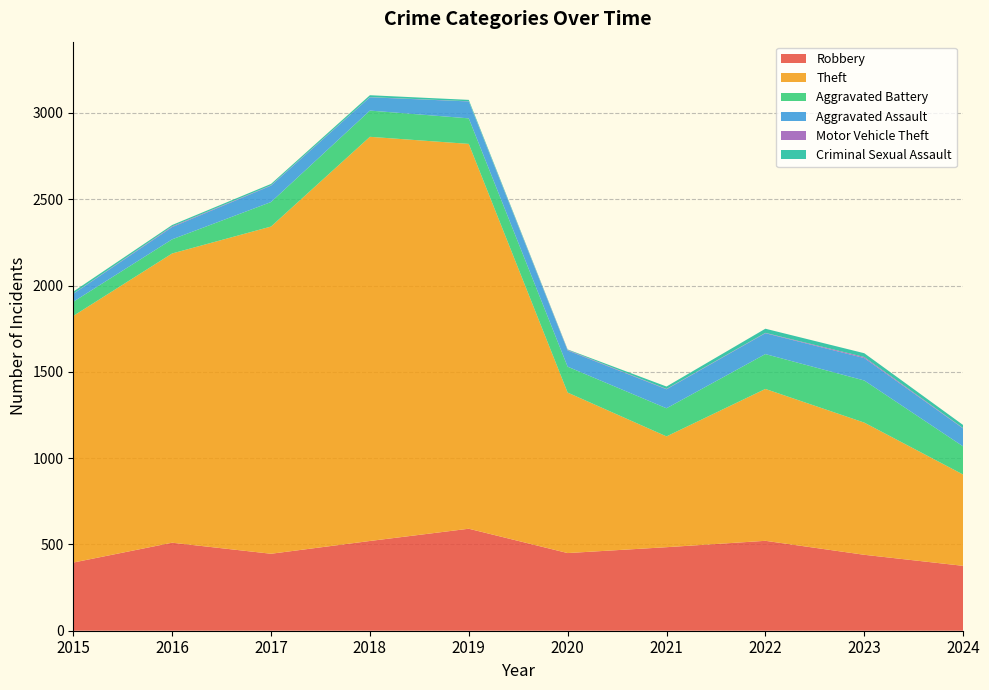

Reading right to left, what are all the values shown in this chart?

Robbery: 2024=376	2023=440	2022=521	2021=484	2020=450	2019=591	2018=520	2017=446	2016=510	2015=395
Theft: 2024=529	2023=766	2022=880	2021=642	2020=930	2019=2230	2018=2342	2017=1896	2016=1676	2015=1429
Aggravated Battery: 2024=163	2023=244	2022=202	2021=163	2020=150	2019=148	2018=152	2017=142	2016=82	2015=82
Aggravated Assault: 2024=104	2023=130	2022=121	2021=110	2020=94	2019=98	2018=77	2017=95	2016=71	2015=46
Motor Vehicle Theft: 2024=2	2023=6	2022=2	2021=2	2020=3	2019=1	2018=1	2017=2	2016=4	2015=1
Criminal Sexual Assault: 2024=18	2023=22	2022=24	2021=14	2020=3	2019=8	2018=11	2017=8	2016=8	2015=12